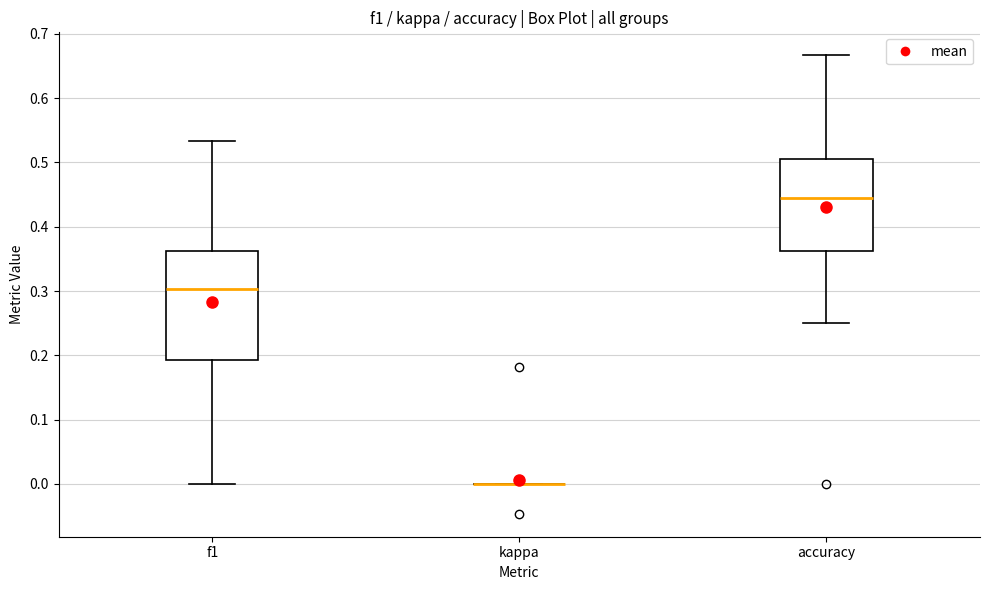

Reading left to right, read every box against the y-axis: the position of its median line, the range the box covers, and the ends of its whiskers. The values are not printed on the chart, so give them approximately, as read against the axis.

f1: median 0.30, box 0.19 to 0.36, whiskers 0.00 to 0.53
kappa: box collapsed to a line at 0.00, whiskers 0.00 to 0.00
accuracy: median 0.44, box 0.36 to 0.51, whiskers 0.25 to 0.67